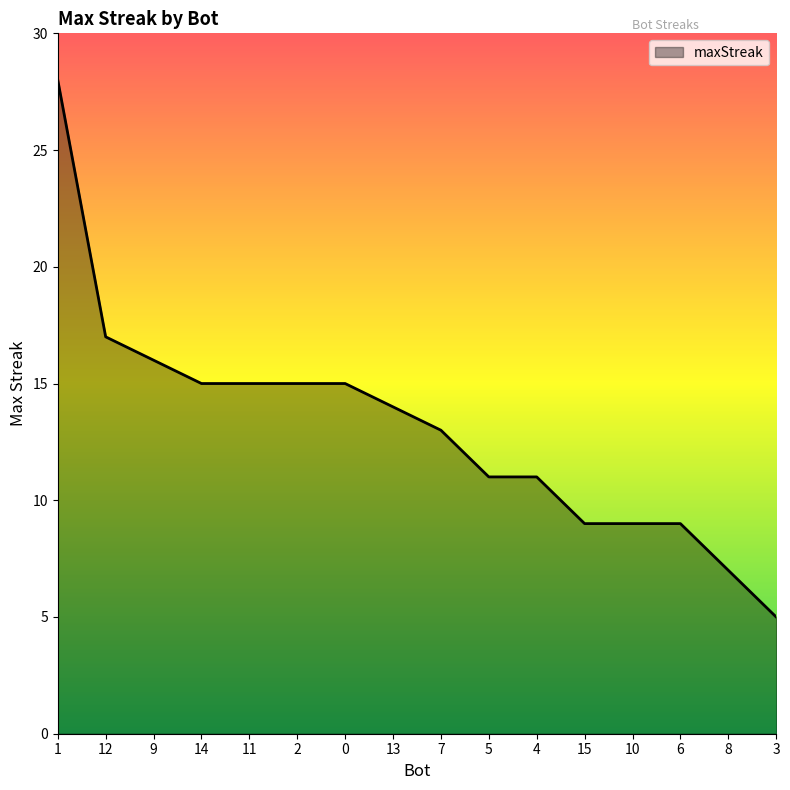

What position from the left is 0?

7